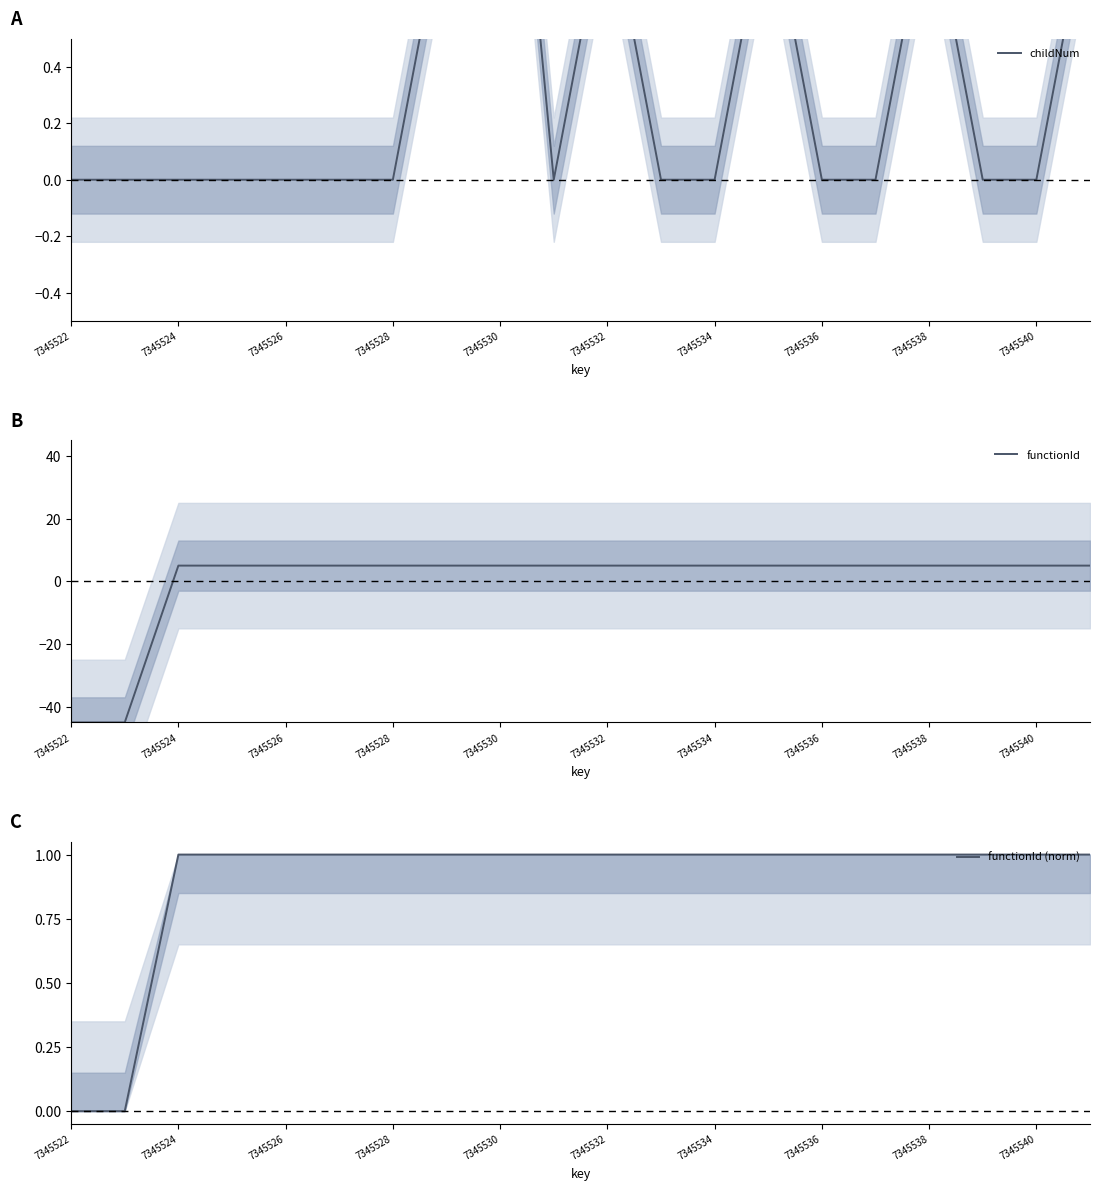

True or false: functionId has a value of 1.2 at 7345536.

False